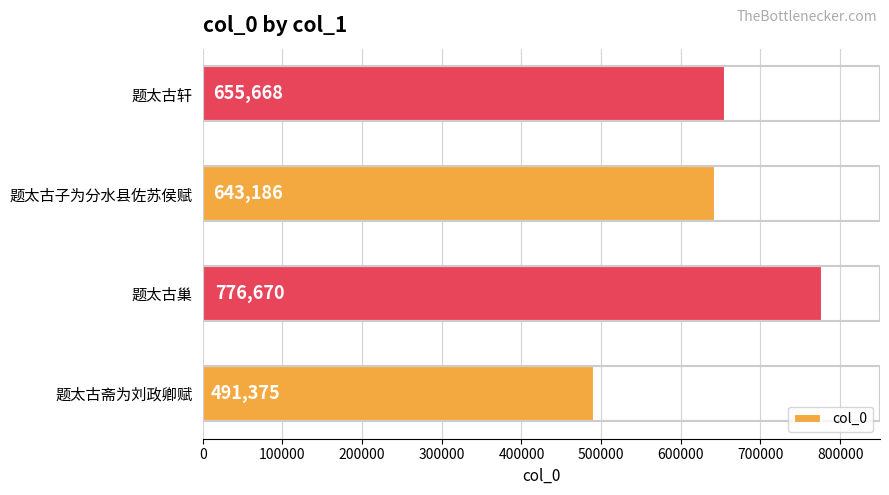

Reading bottom to top, extract all data points from this chart.

题太古斋为刘政卿赋=491375	题太古巢=776670	题太古子为分水县佐苏侯赋=643186	题太古轩=655668